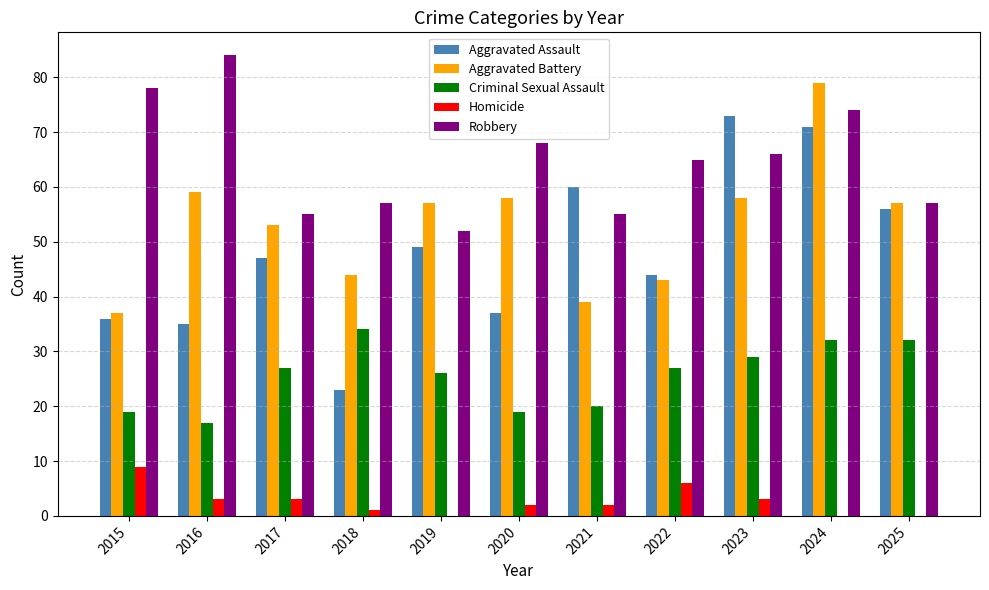

Count the number of categories in the chart.

11